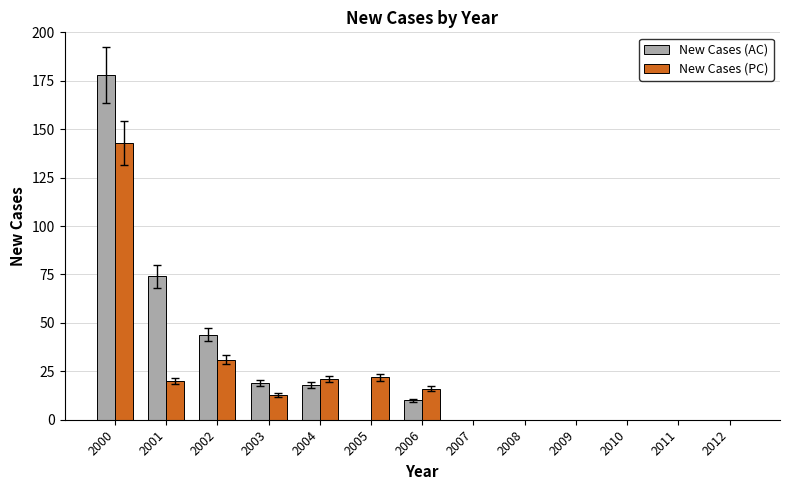

What is the sum of all New Cases (PC) values?

266